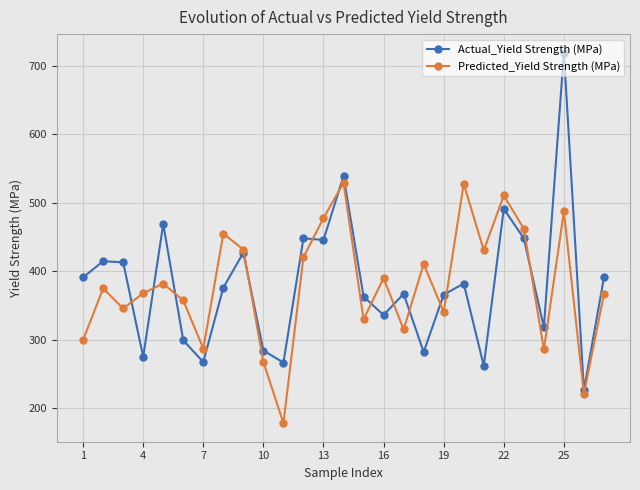

What are all the series names shown in the legend?

Actual_Yield Strength (MPa), Predicted_Yield Strength (MPa)